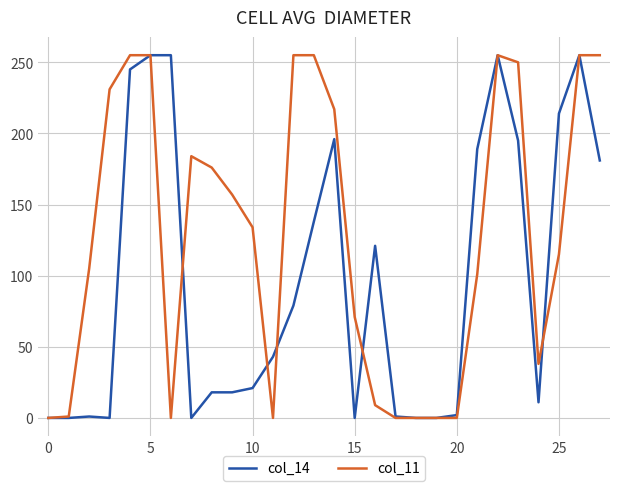

How many series are shown in this chart?

2